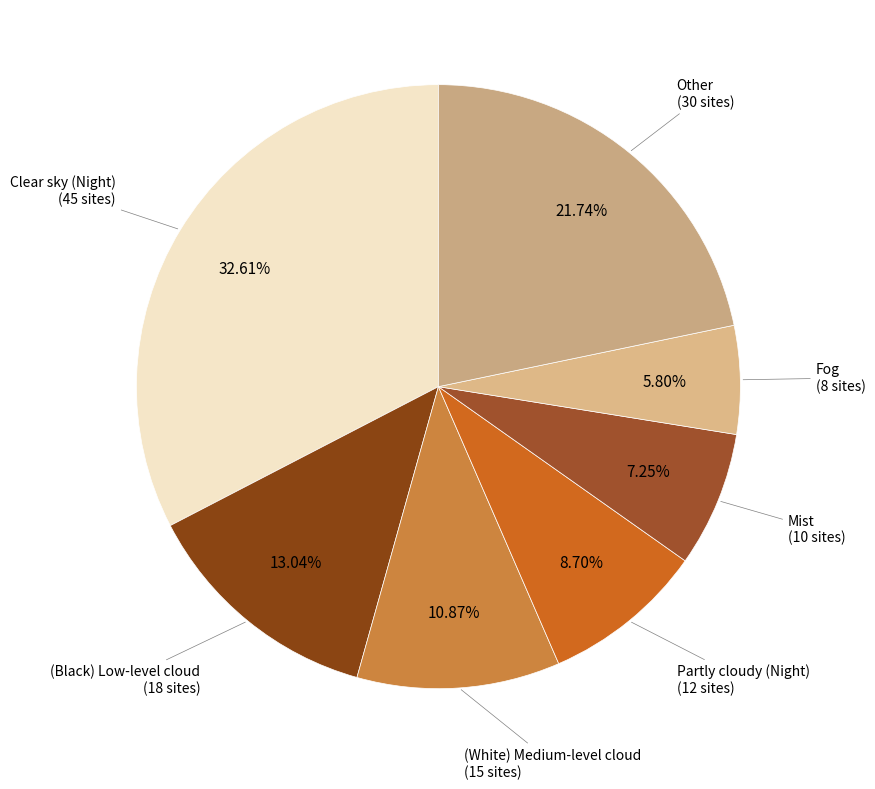

Count the number of slices in the pie.

7